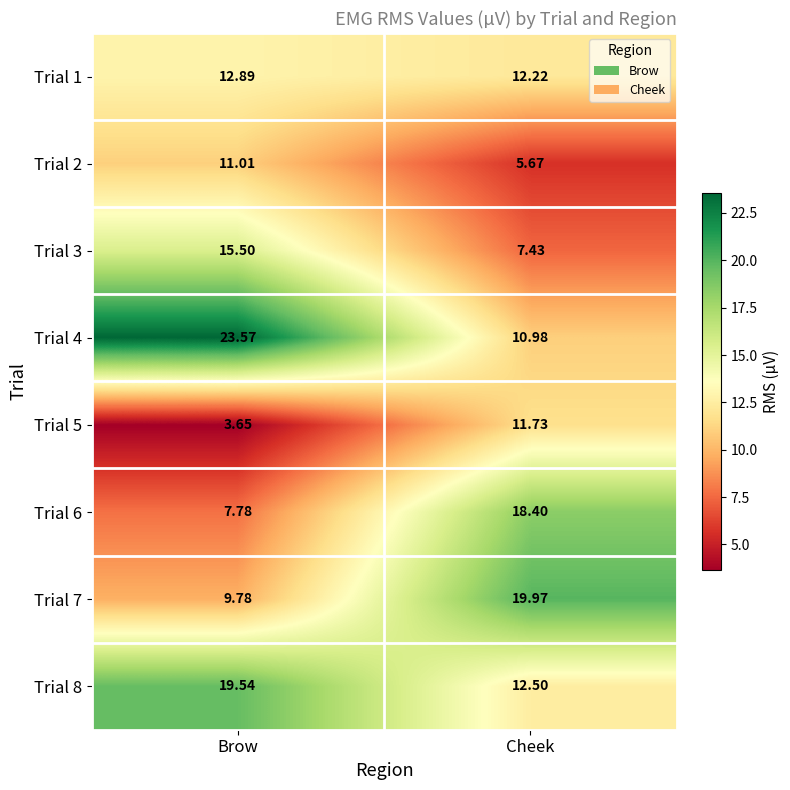

At how many categories does at least one series exceed 16?

2